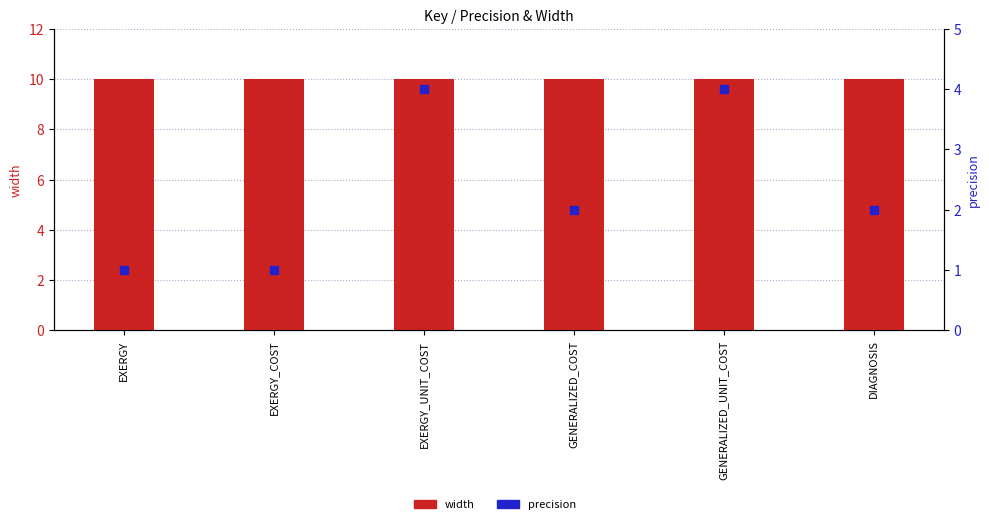

Is the value of precision at EXERGY_UNIT_COST greater than the value of width at GENERALIZED_UNIT_COST?

No